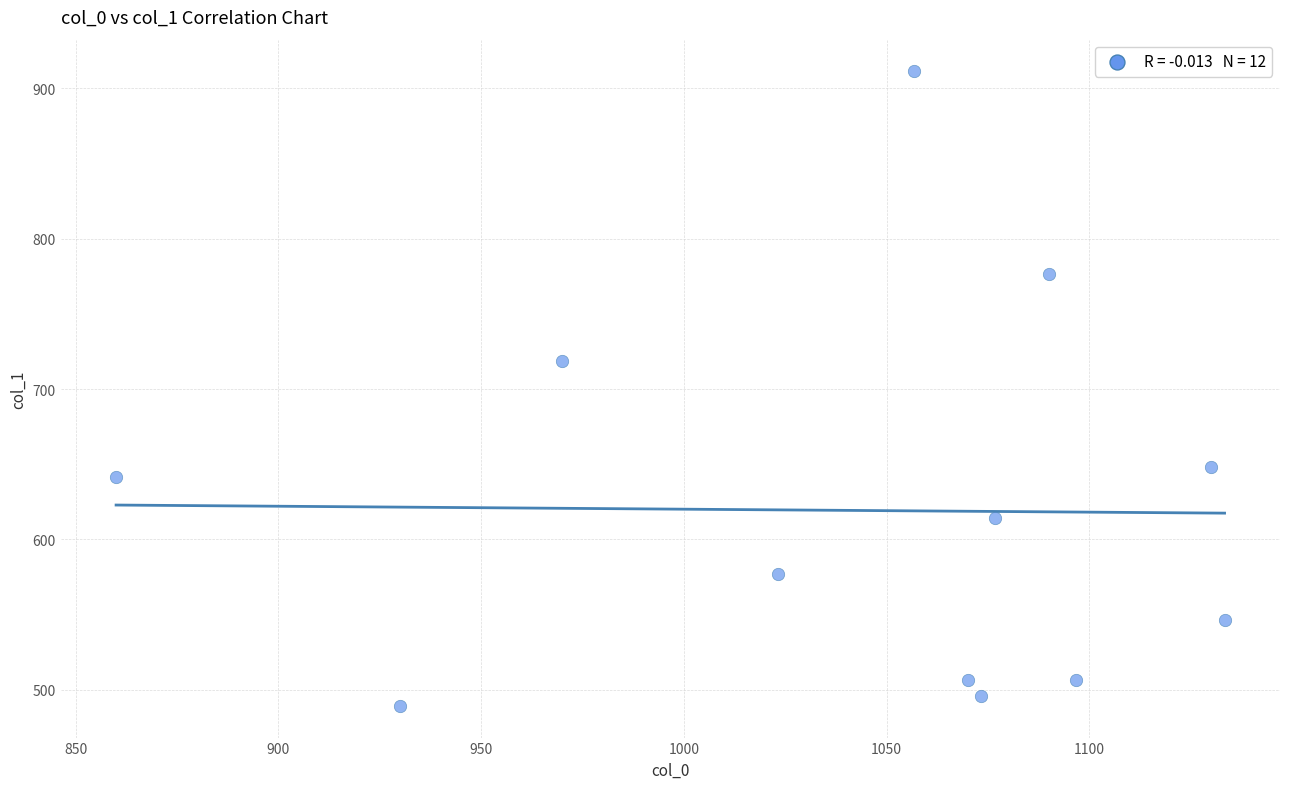

What is the average X value?

1042.5